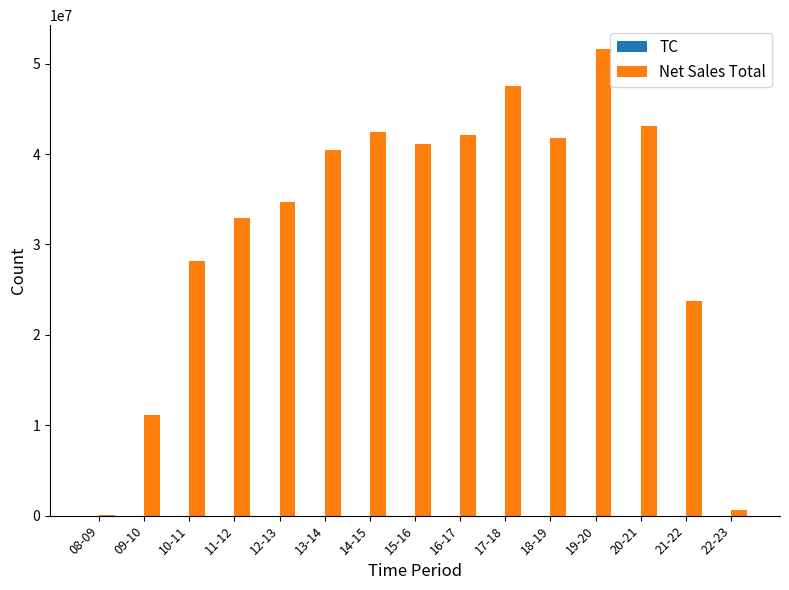

What is the maximum value shown in the chart?

51673771